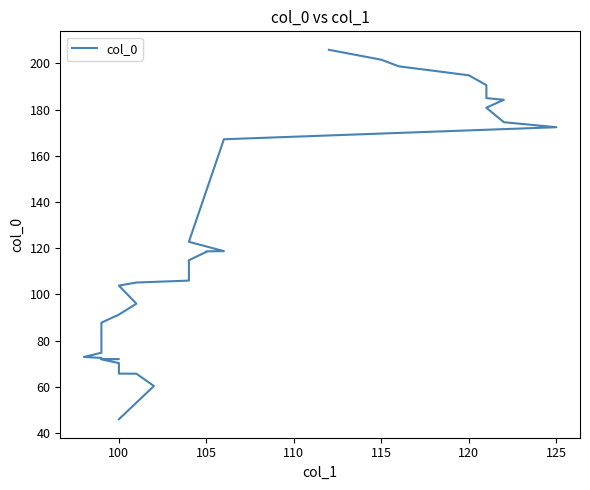

What is the sum of all values?

4895.0